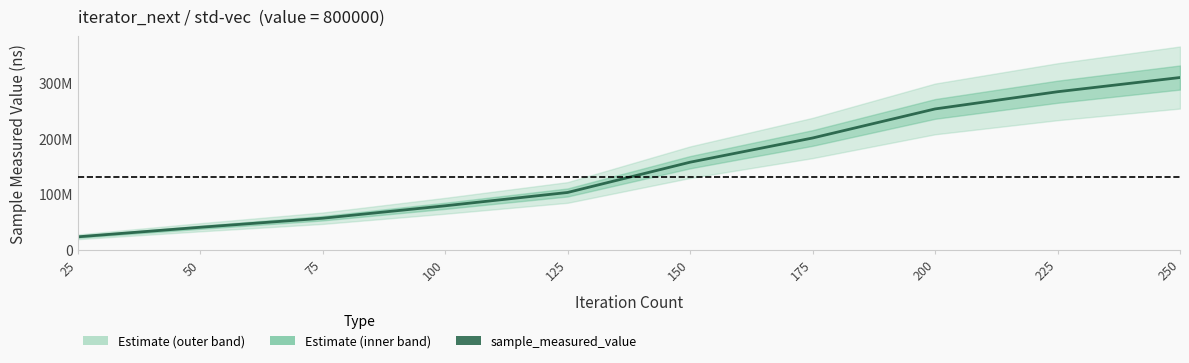

Does the chart display data point markers on the line(s)?

No